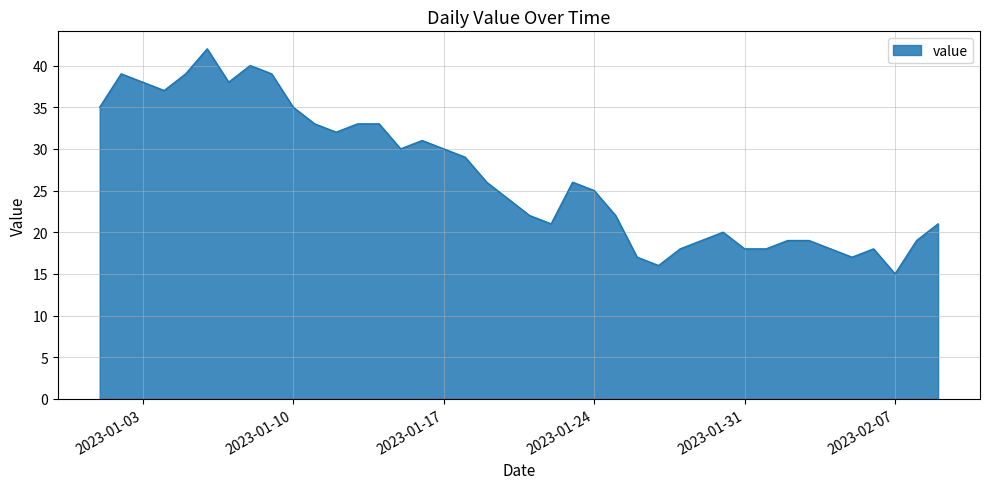

How many lines are shown in the chart?

1